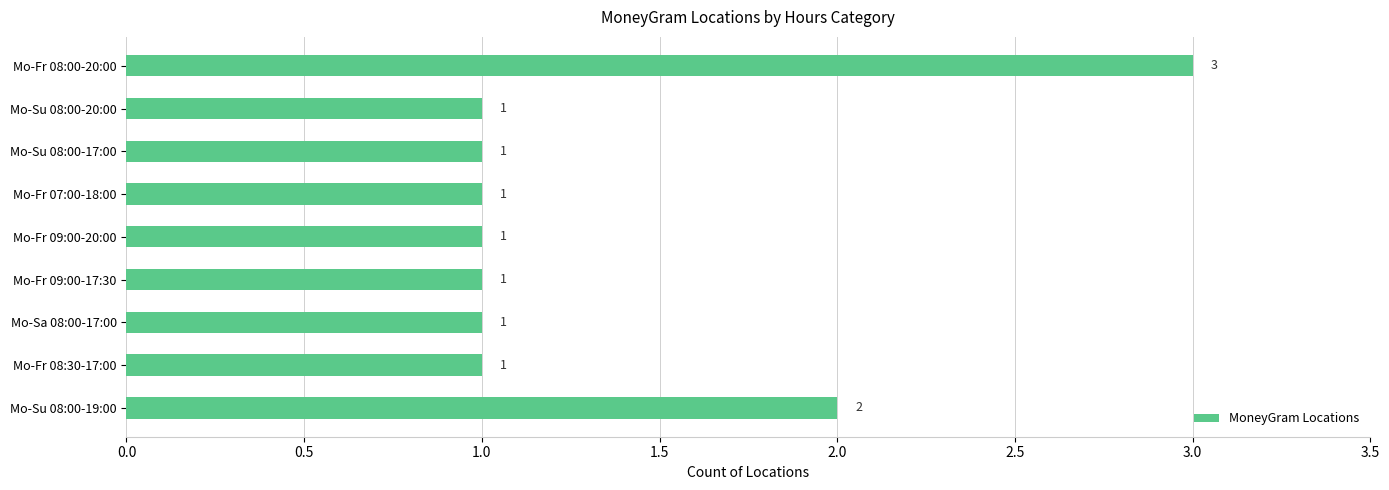

Count the values in the range 1 to 2.

8